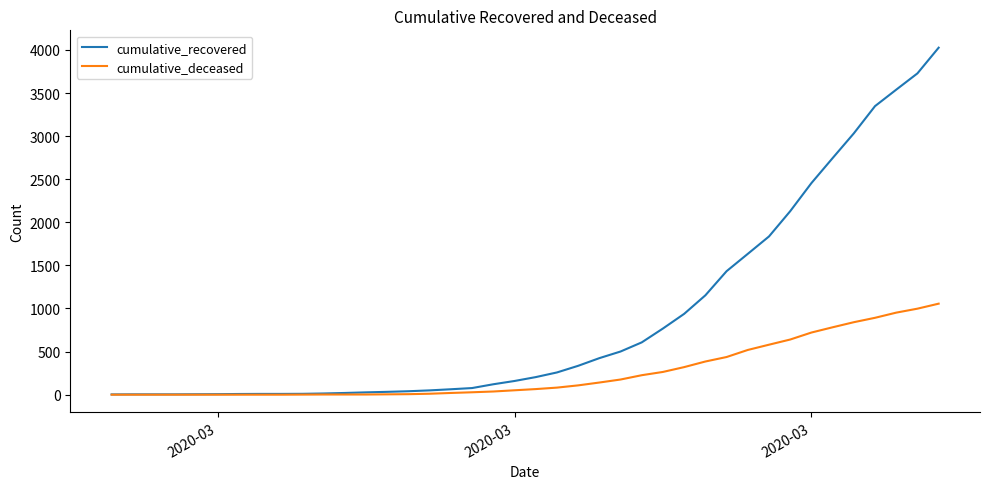

Which series has the largest range (max minus min)?

cumulative_recovered